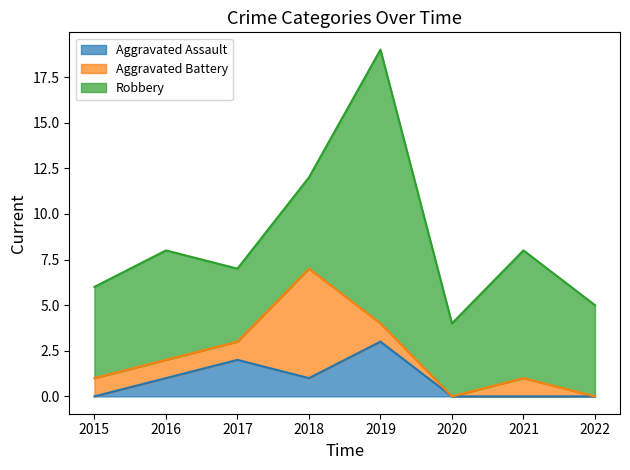

At 2016, list the series in order from largest to smallest.

Robbery, Aggravated Assault, Aggravated Battery